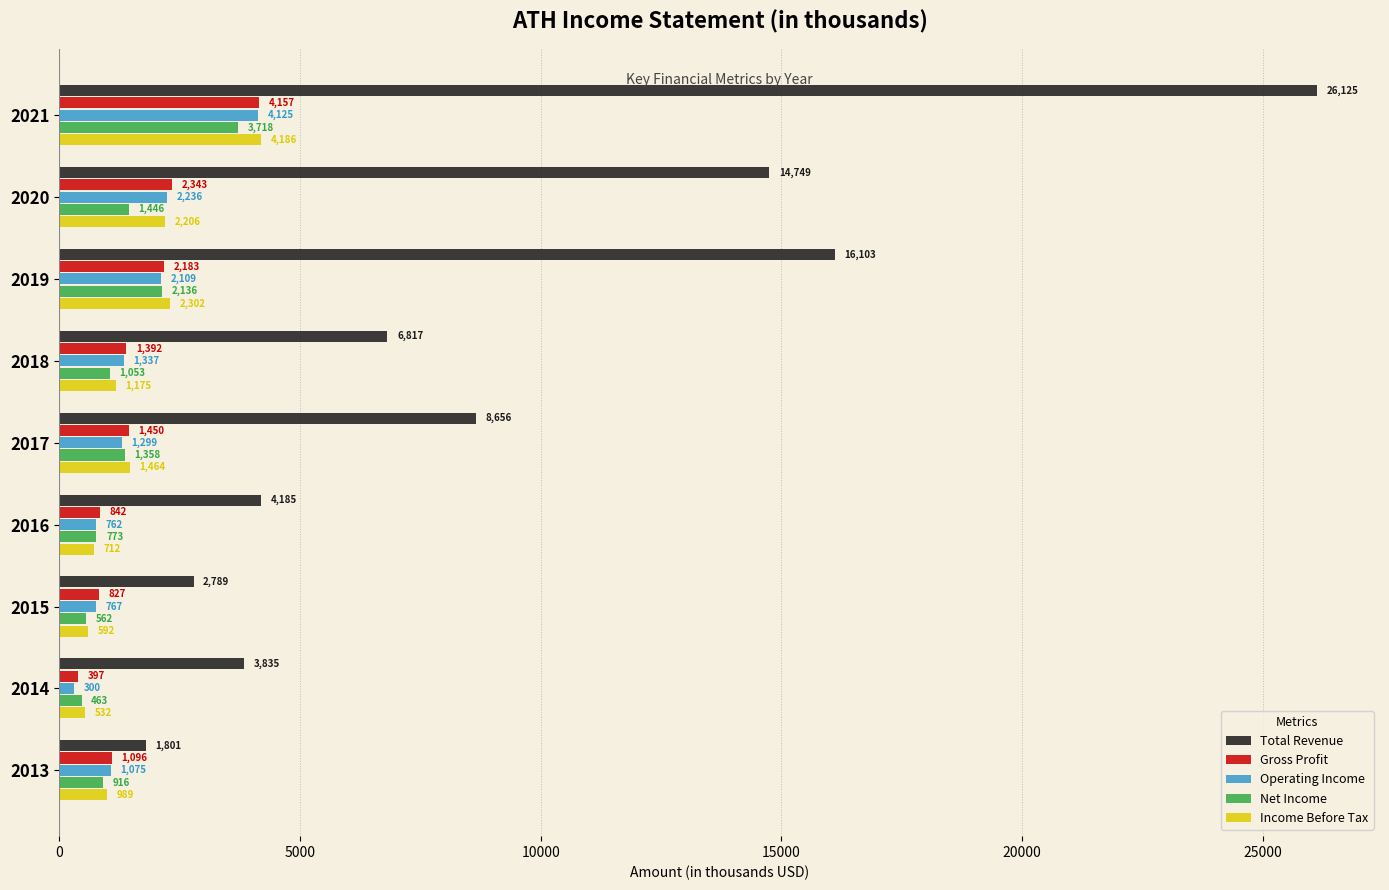

What is the sum of all Net Income values?

12425